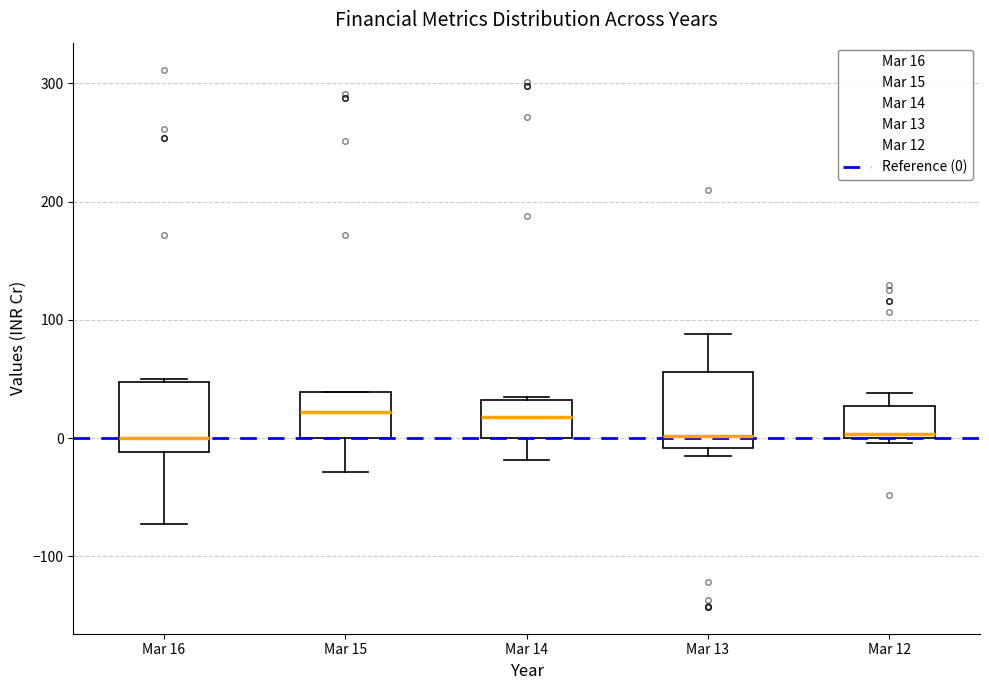

Where is the lower edge of the box for Mar 14 on the y-axis? The values are not printed on the chart, so give them approximately, as read against the axis.

0